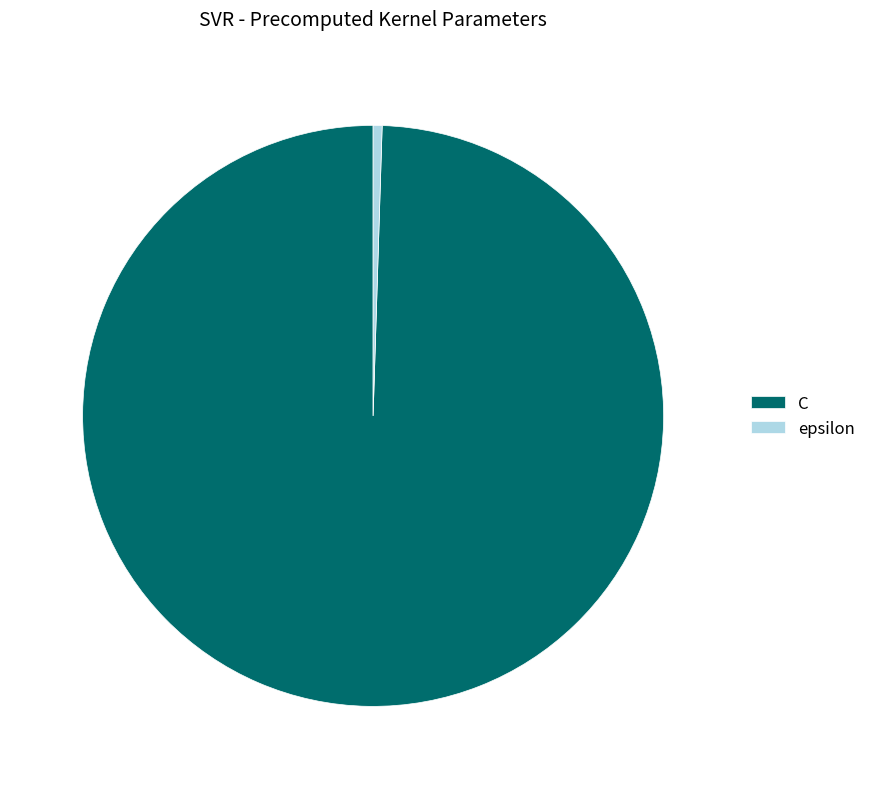

Is the sum of epsilon and C greater than half?

Yes